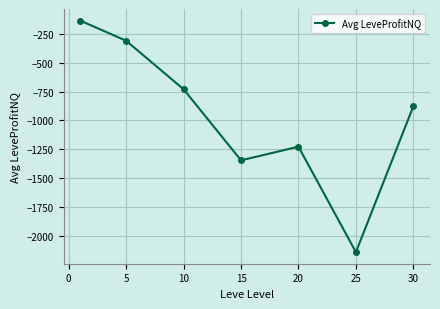

How many series are shown in this chart?

1